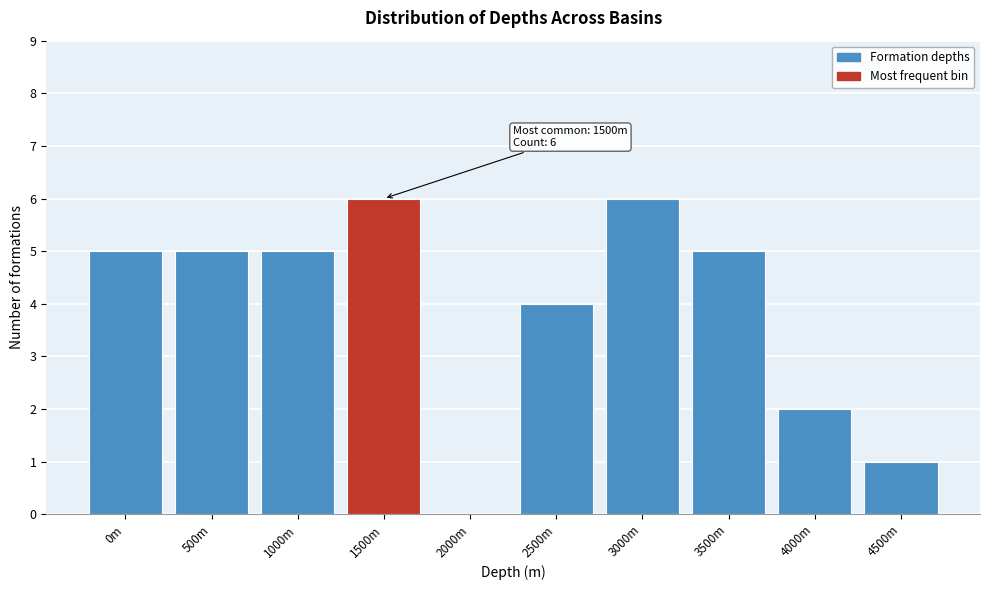

Reading left to right, what are all the values shown in this chart?

0m=5	500m=5	1000m=5	1500m=6	2000m=0	2500m=4	3000m=6	3500m=5	4000m=2	4500m=1